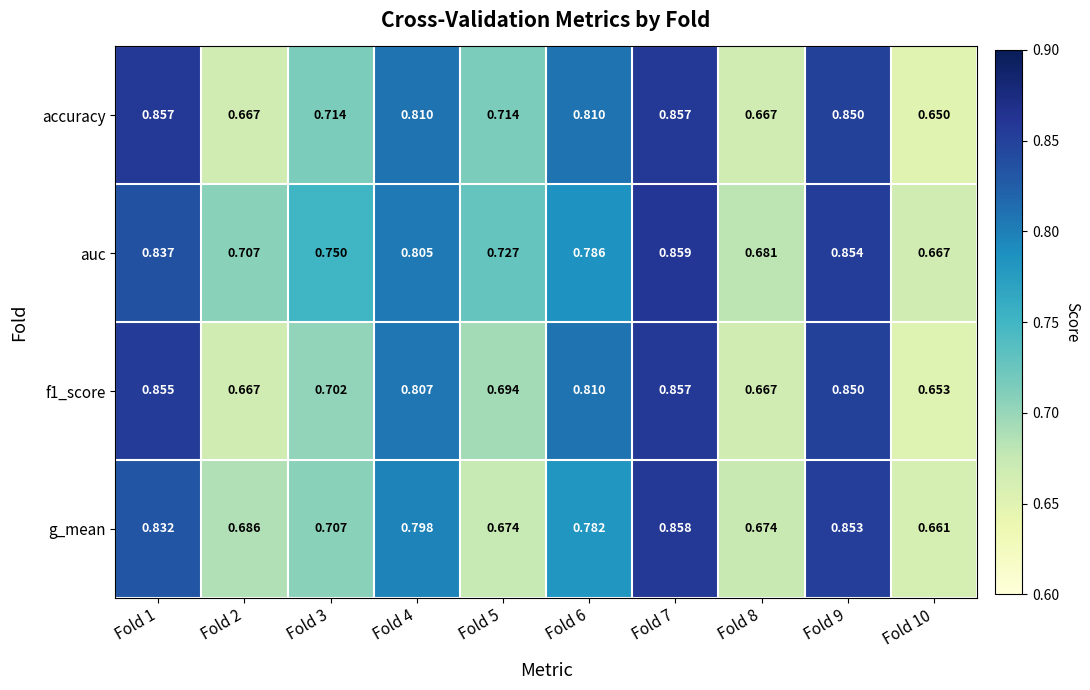

Which series has the widest spread of values?

accuracy